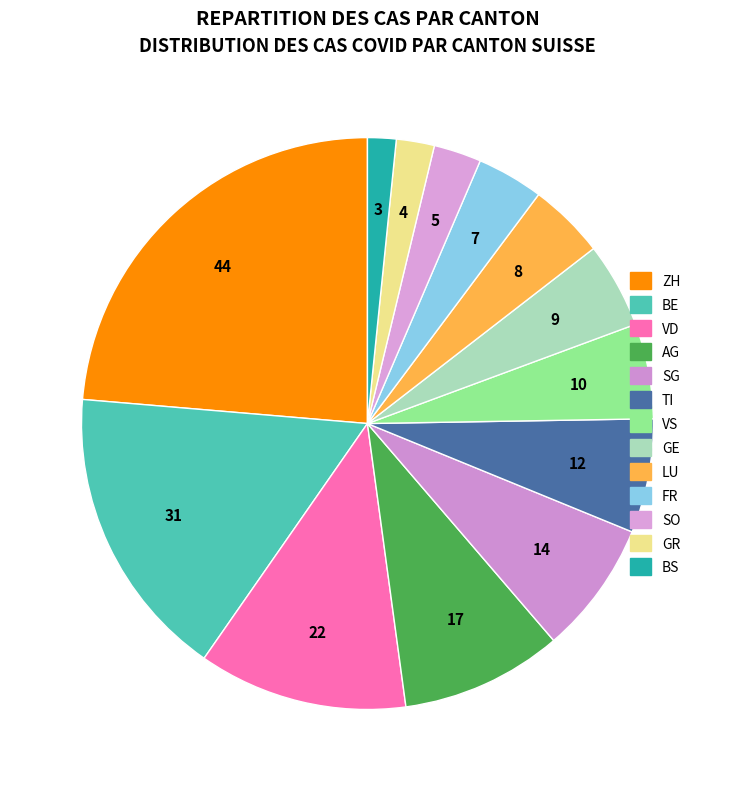

To the nearest percent, what portion does ZH represent?

24%